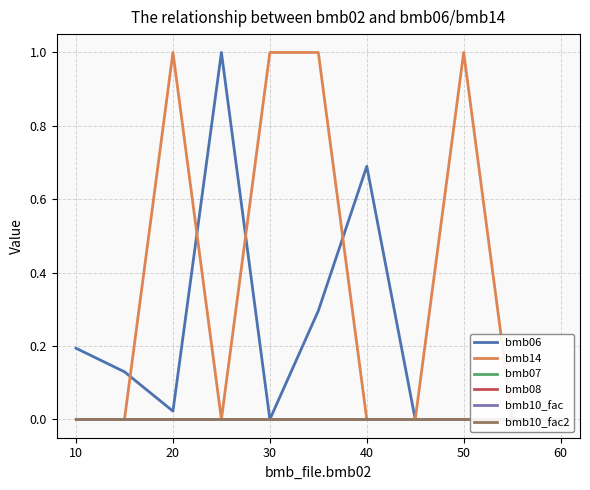

At 60, list the series in order from largest to smallest.

bmb06, bmb14, bmb07, bmb08, bmb10_fac, bmb10_fac2